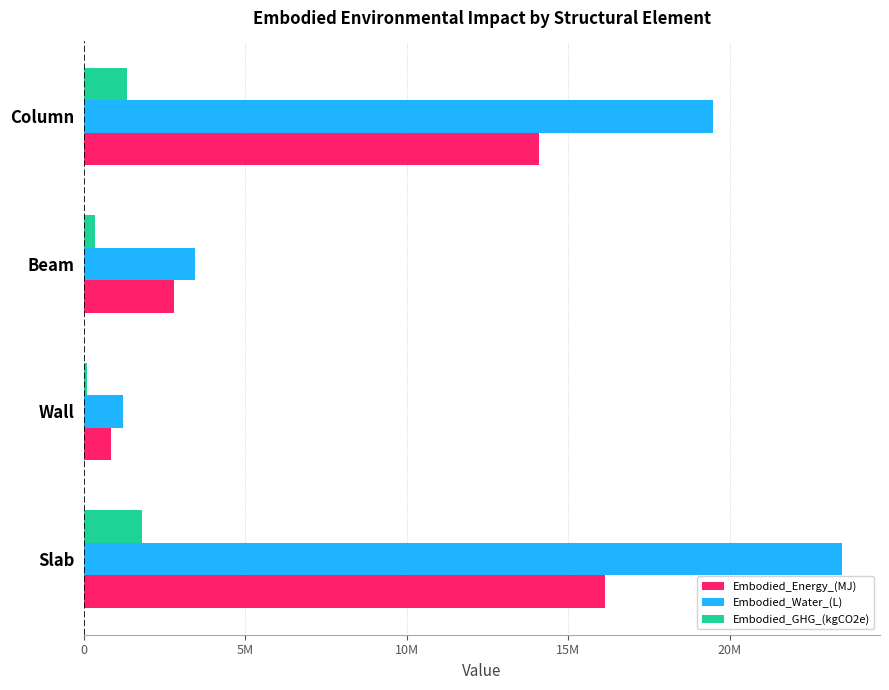

Reading left to right, what are all the values shown in this chart?

Embodied_Energy_(MJ): 16134101.9	841143.0	2792744.8	14080203.6
Embodied_Water_(L): 23479643.1	1217254.0	3427100.0	19495593.9
Embodied_GHG_(kgCO2e): 1811062.2	100474.8	346373.3	1319602.3